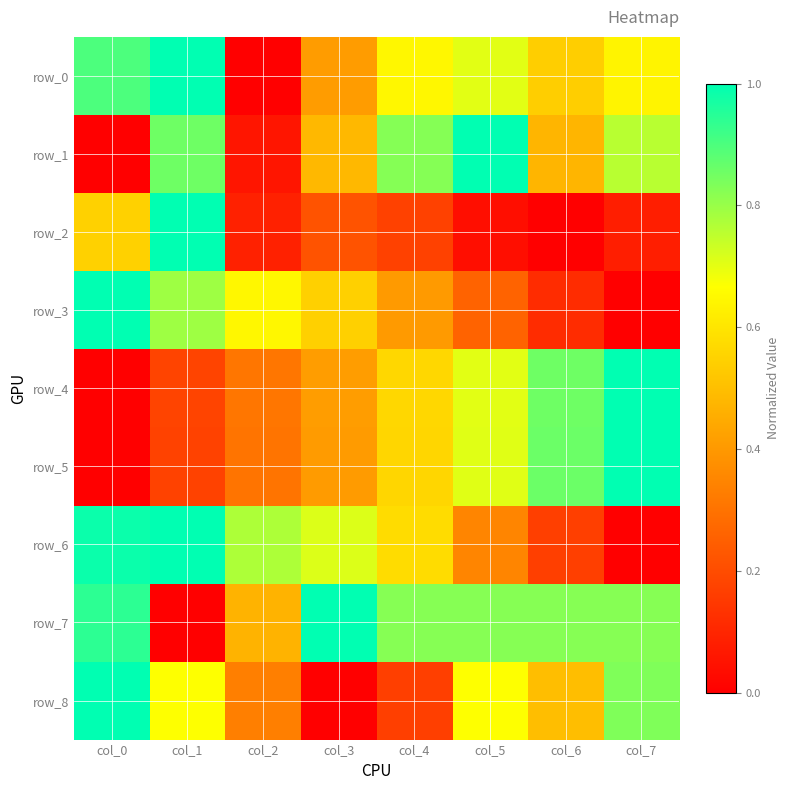

What is the spread (max minus min) of values at col_1?

1.0